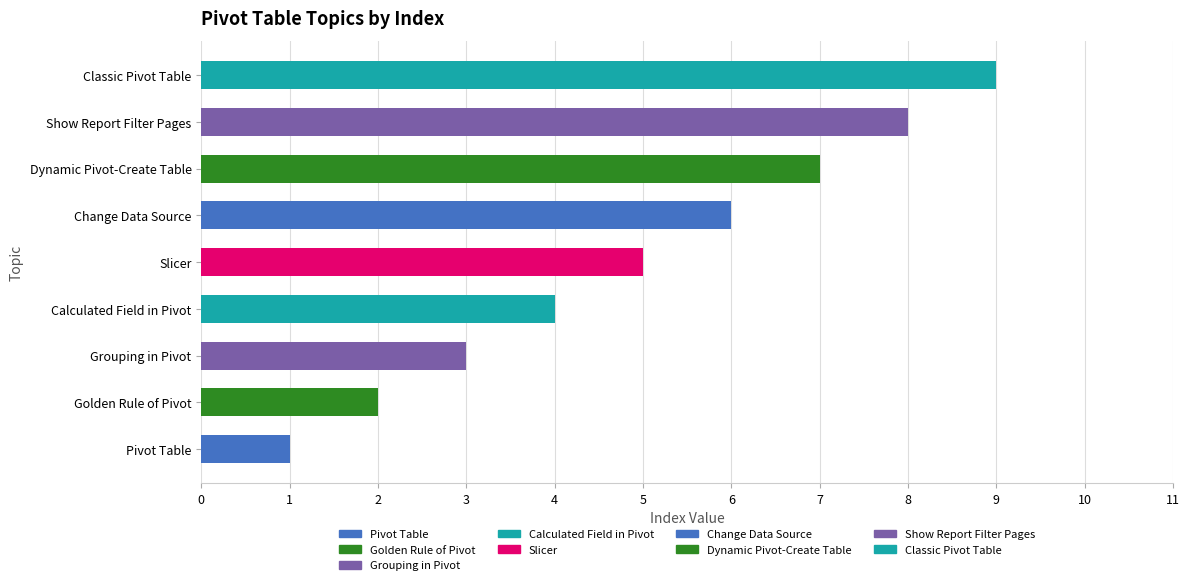

How many distinct data groups are displayed?

1